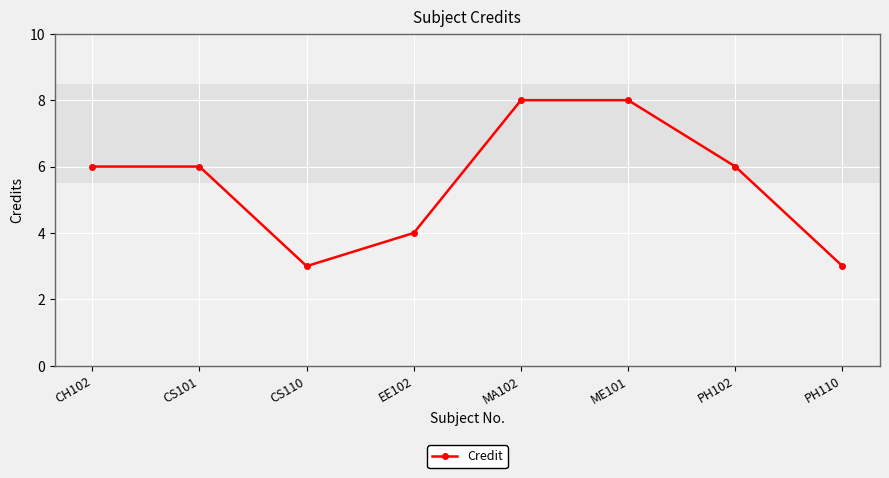

How many interior local valleys (lower than both neighbors) does the data have?

1